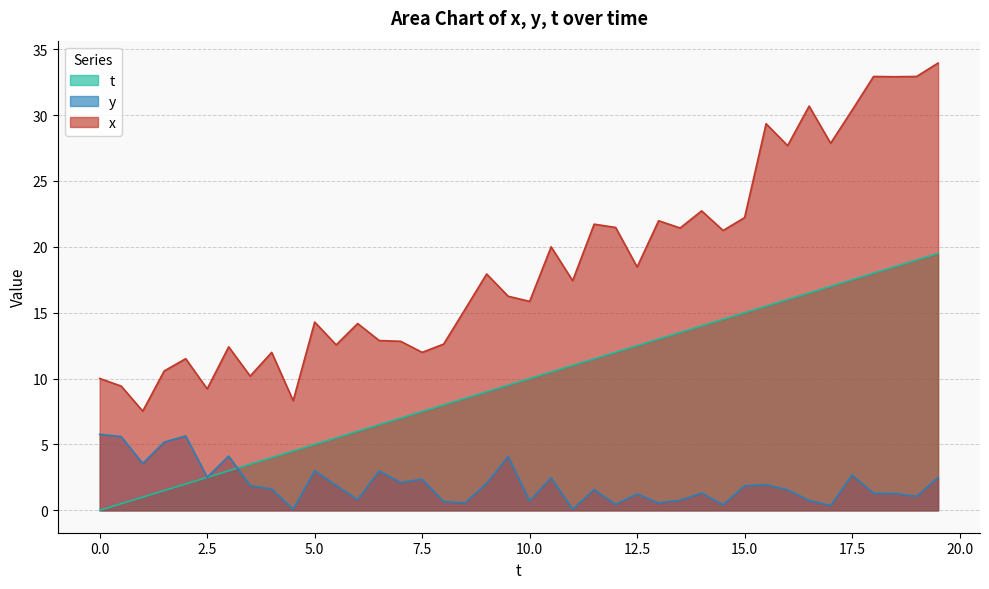

True or false: t and x intersect in this chart.

False